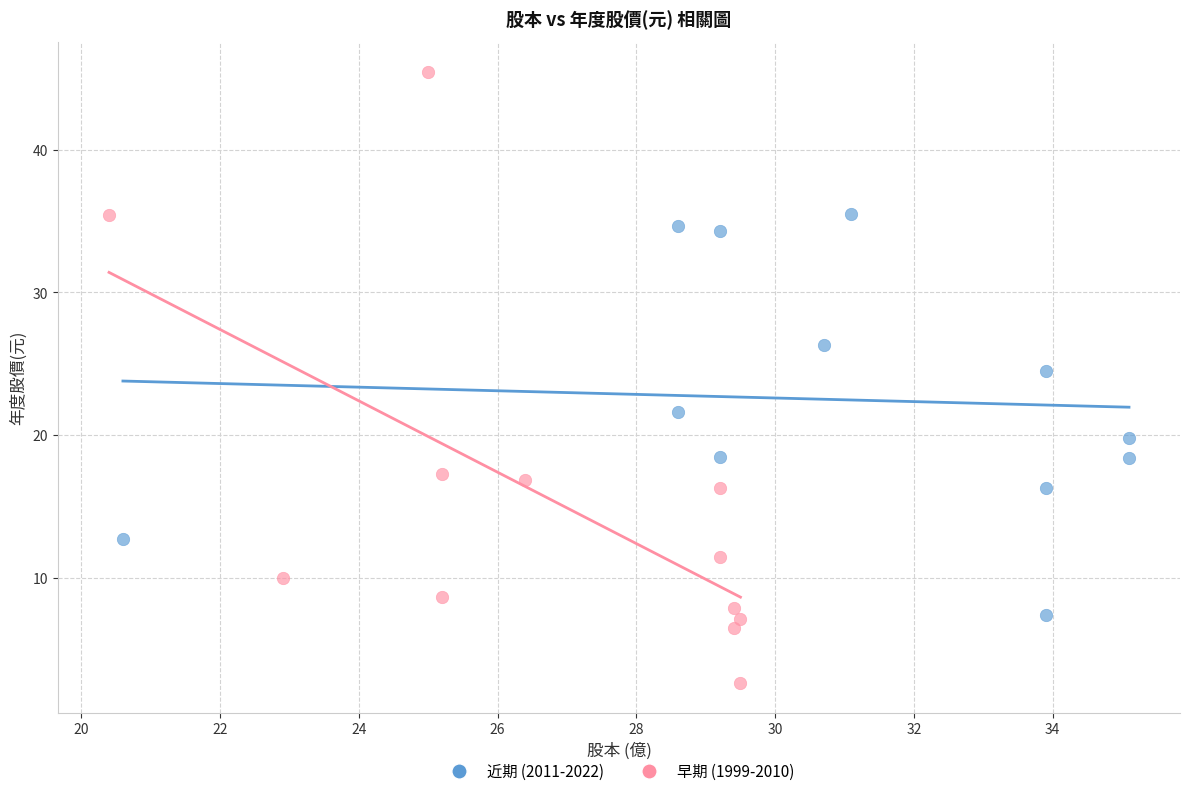

Which series contains the highest Y value?

早期 (1999-2010)